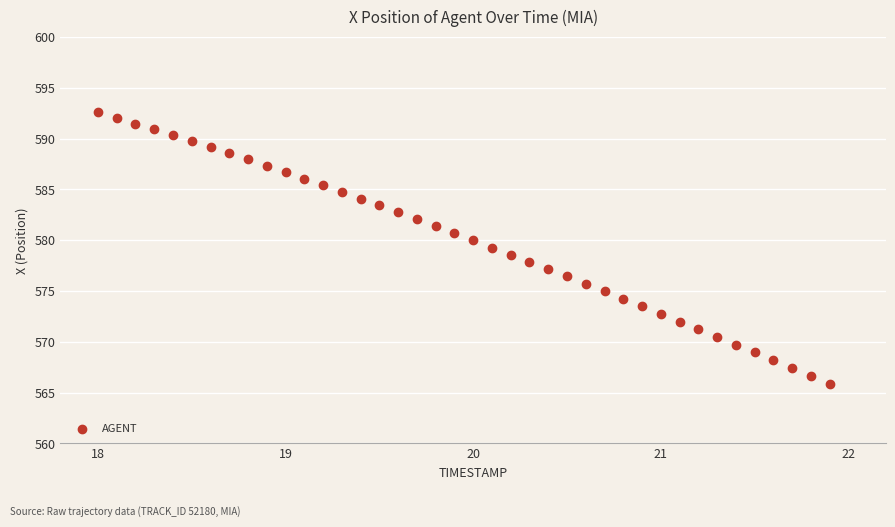

What is the range of X values (max minus min)?

3.9